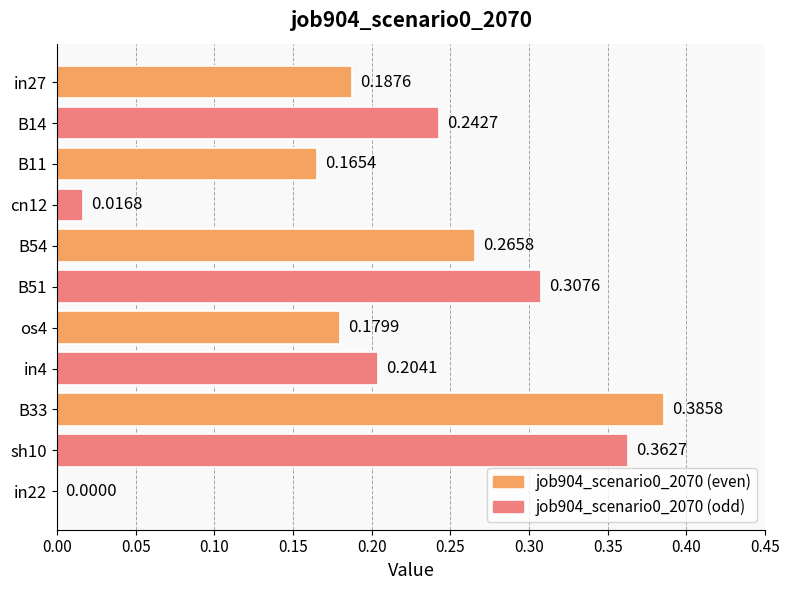

What is the sum of the values at B54 and in4?

0.5